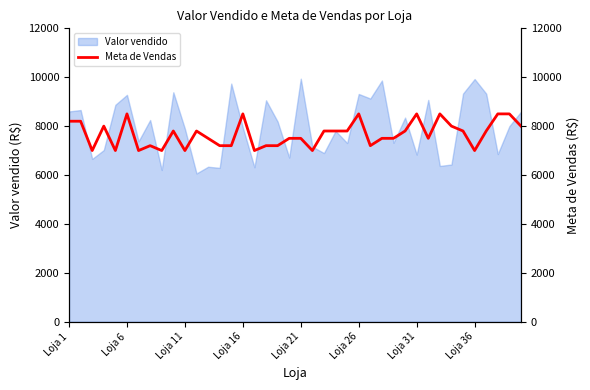

At which label is the value closest to 7750?

9